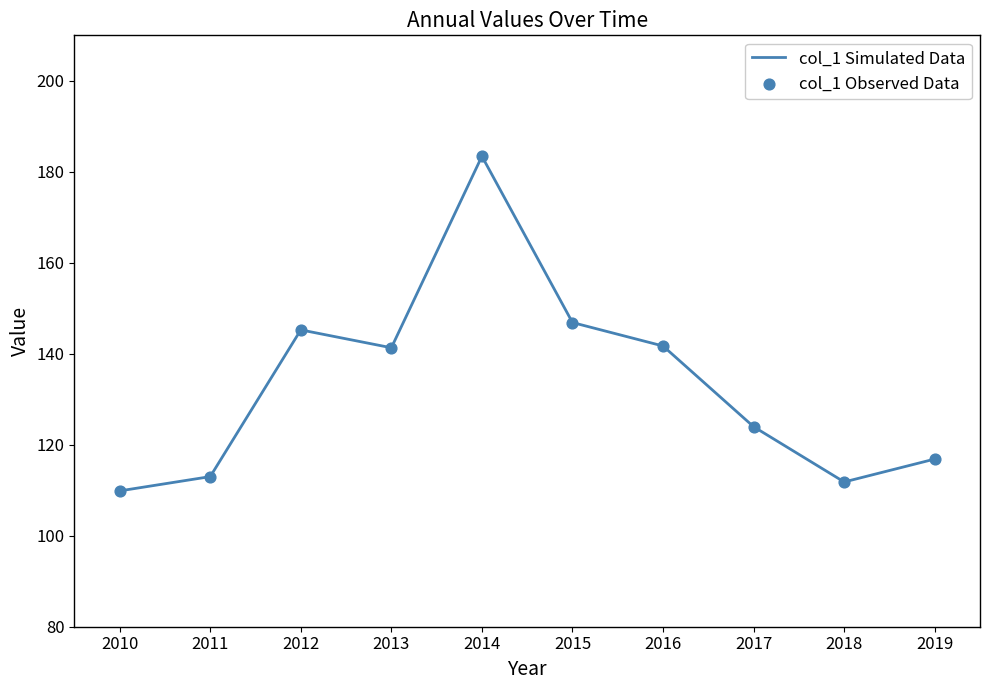

True or false: the data shows 327.4 at 2014.

False